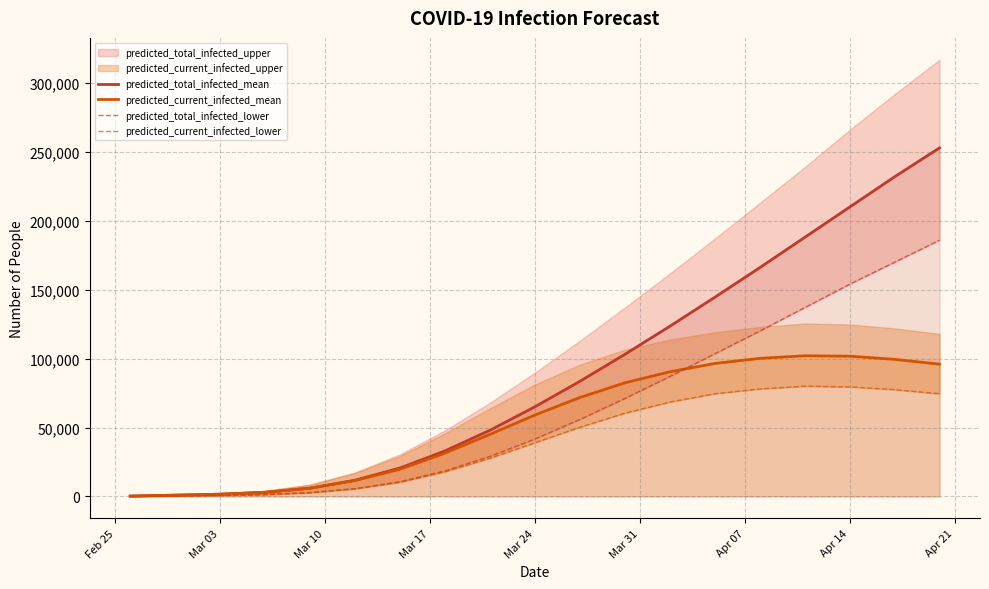

What is the highest value of the predicted_total_infected_mean series?

253000